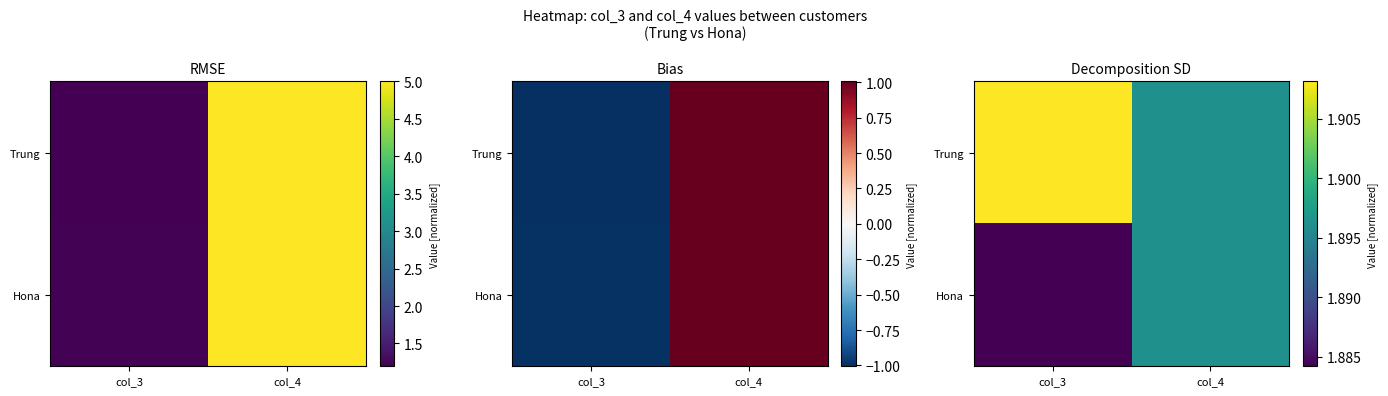

The Hona series shows 1.9 at col_4. True or false?

True